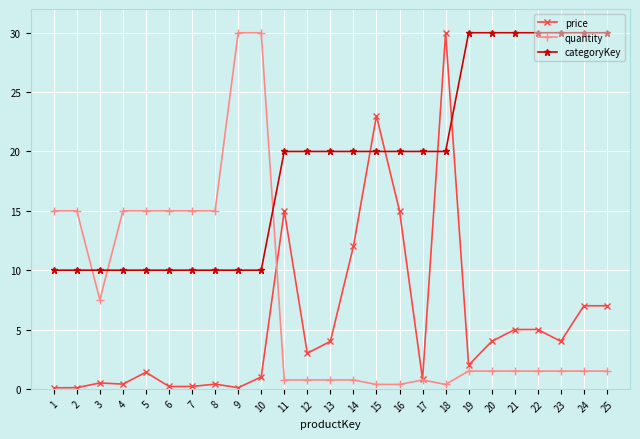

How many lines are shown in the chart?

3